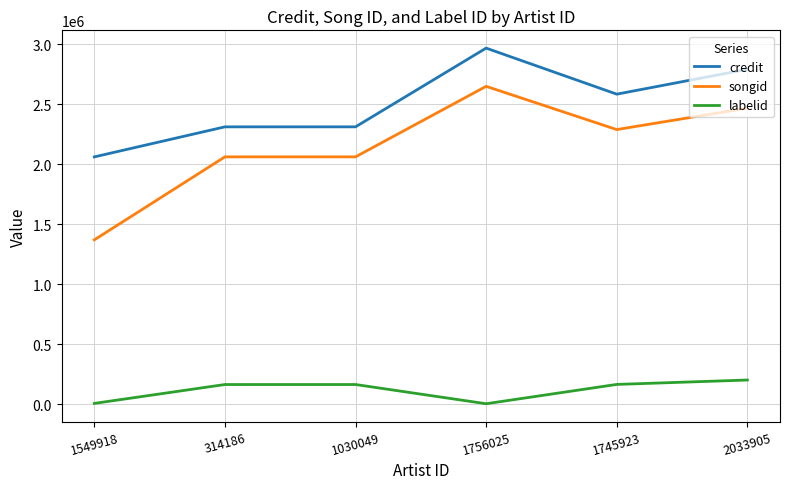

Is the value of credit at 2033905 greater than the value of songid at 1030049?

Yes